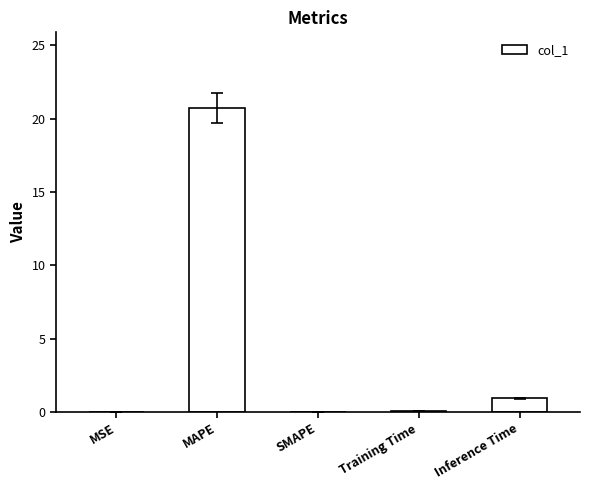

Which category has the highest value across all series?

MAPE